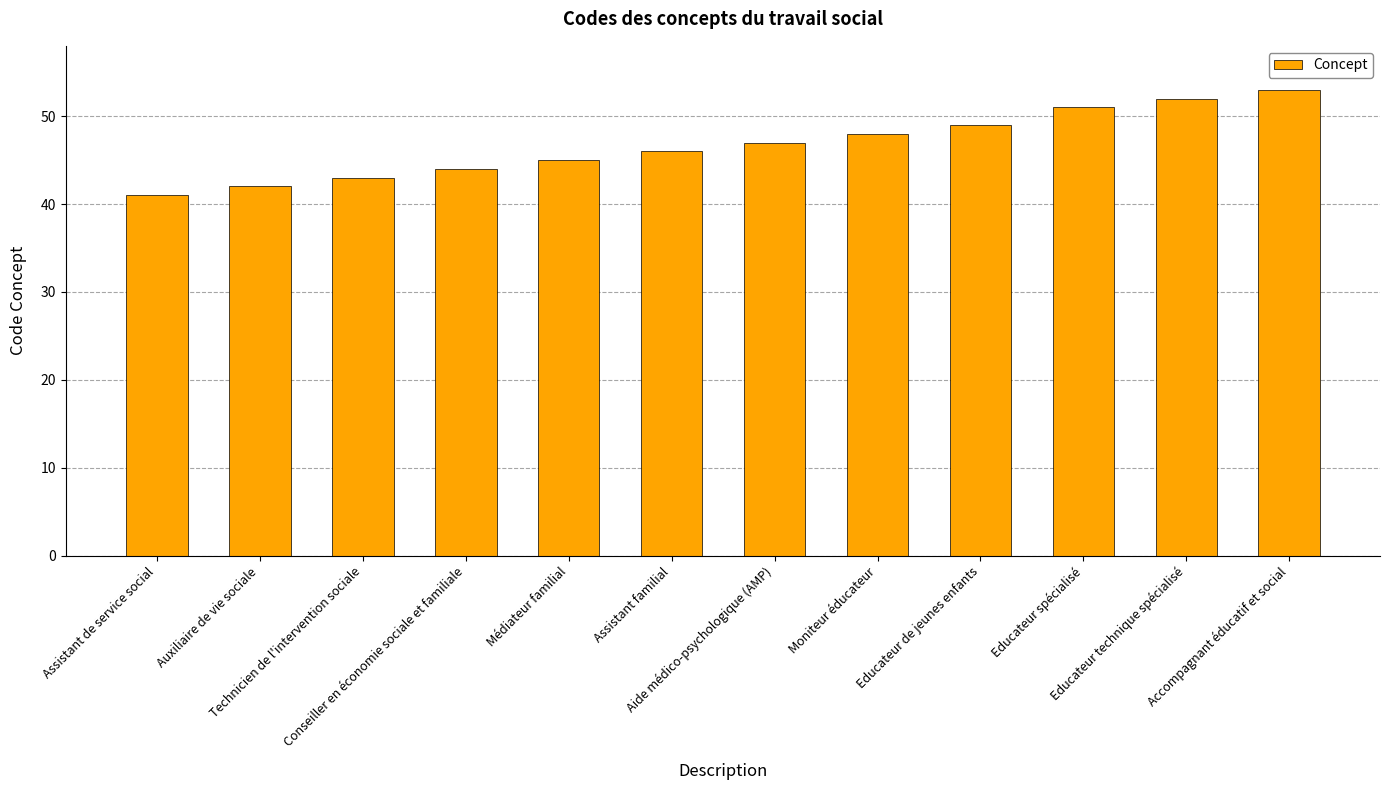

What value does the data have at Technicien de l'intervention sociale, to the nearest 5?

45